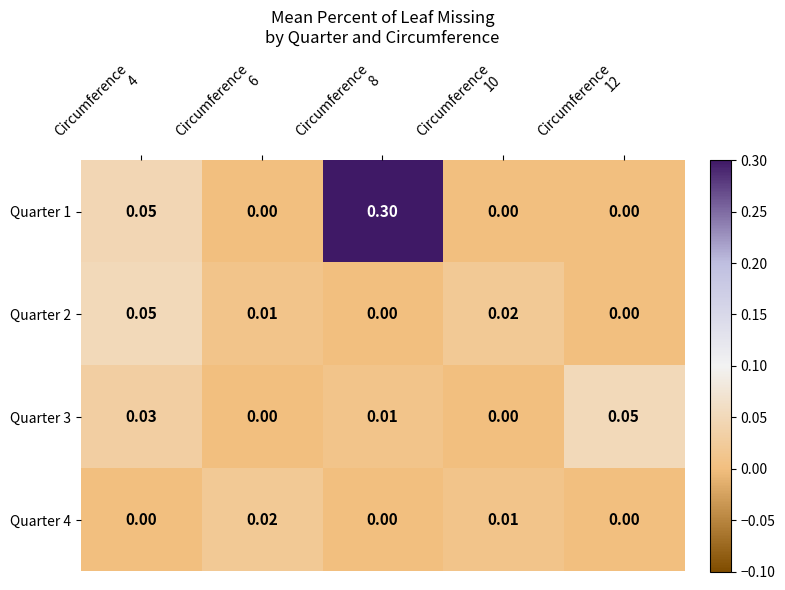

Rank the series by their maximum value, from highest to lowest.

Quarter 1, Quarter 2, Quarter 3, Quarter 4